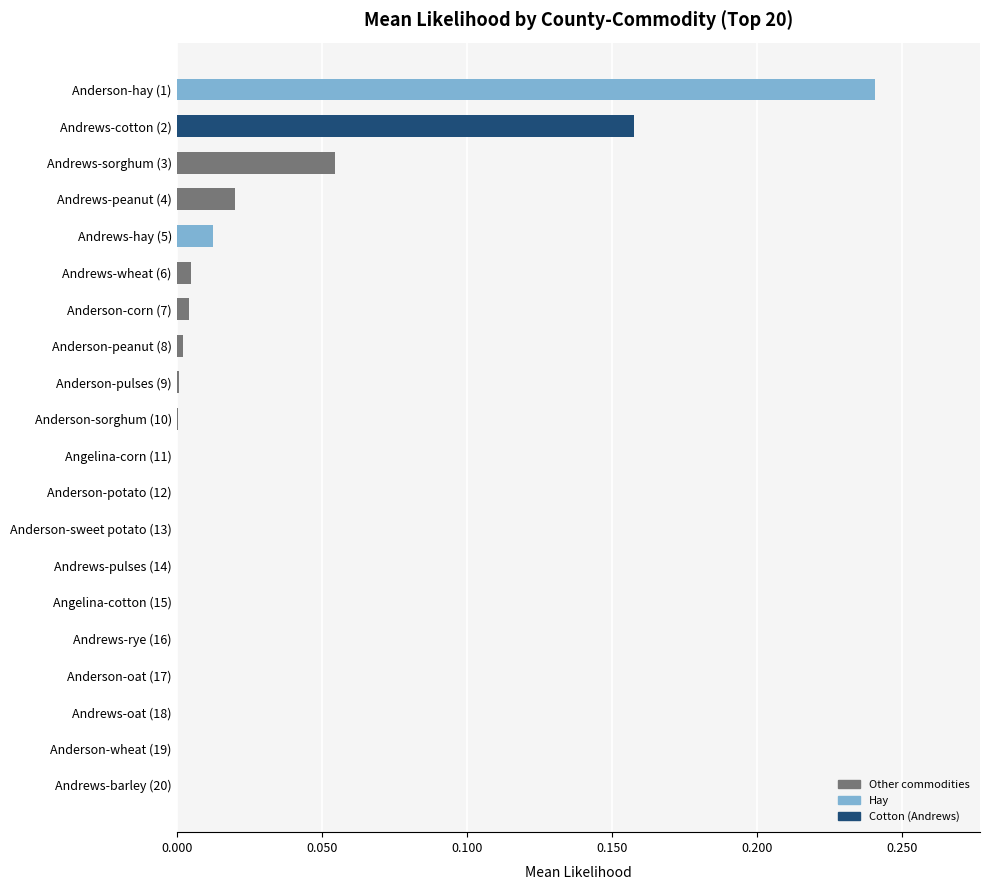

What is the sum of all values?

0.5